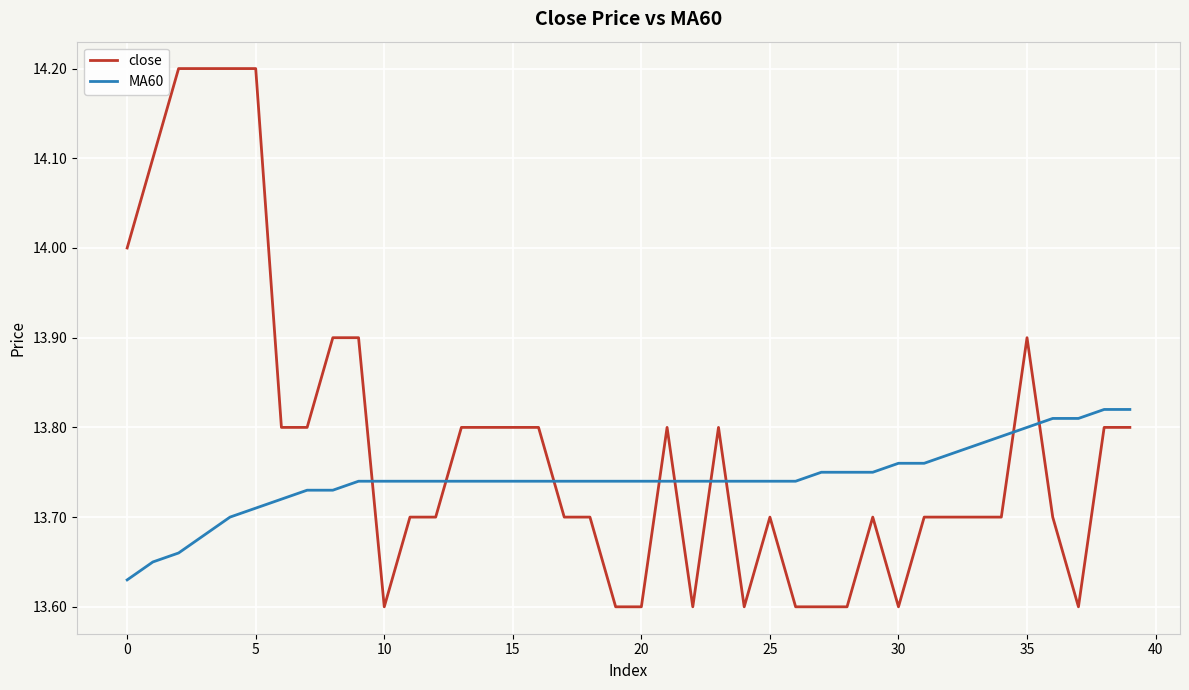

List the series in order of their peak value, highest first.

close, MA60